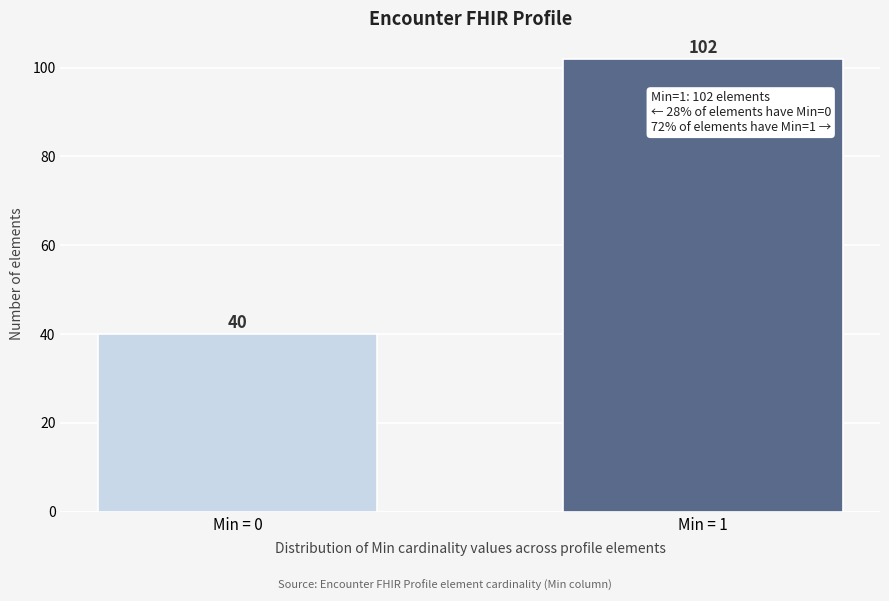

Reading left to right, extract all data points from this chart.

40	102